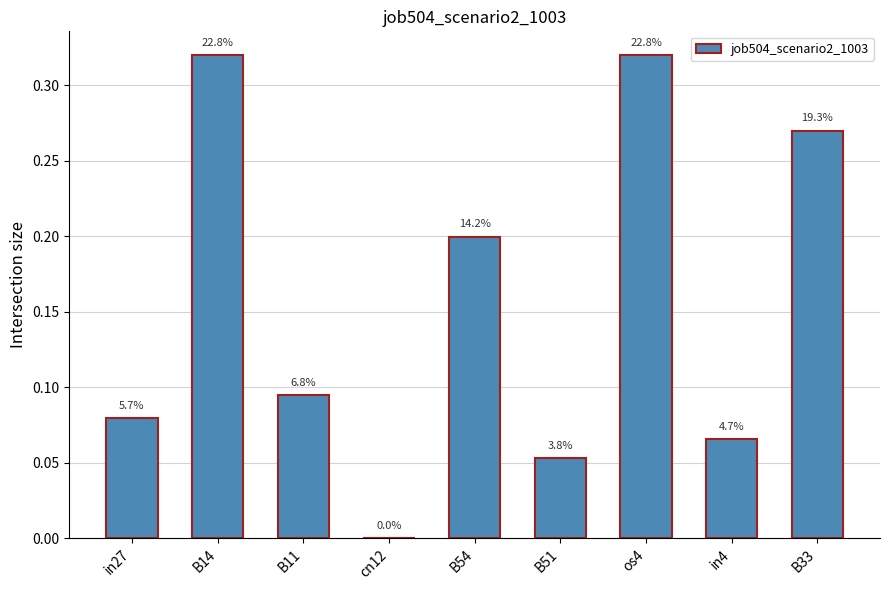

Are the bars horizontal?

No